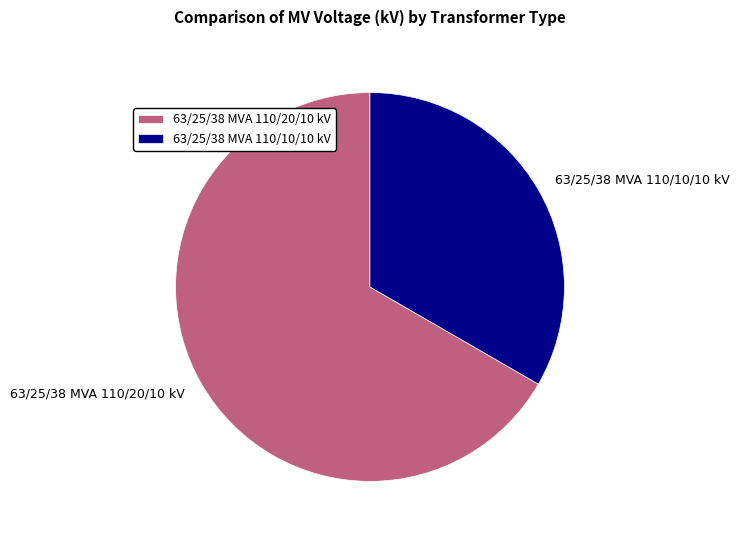

Count the number of slices in the pie.

2